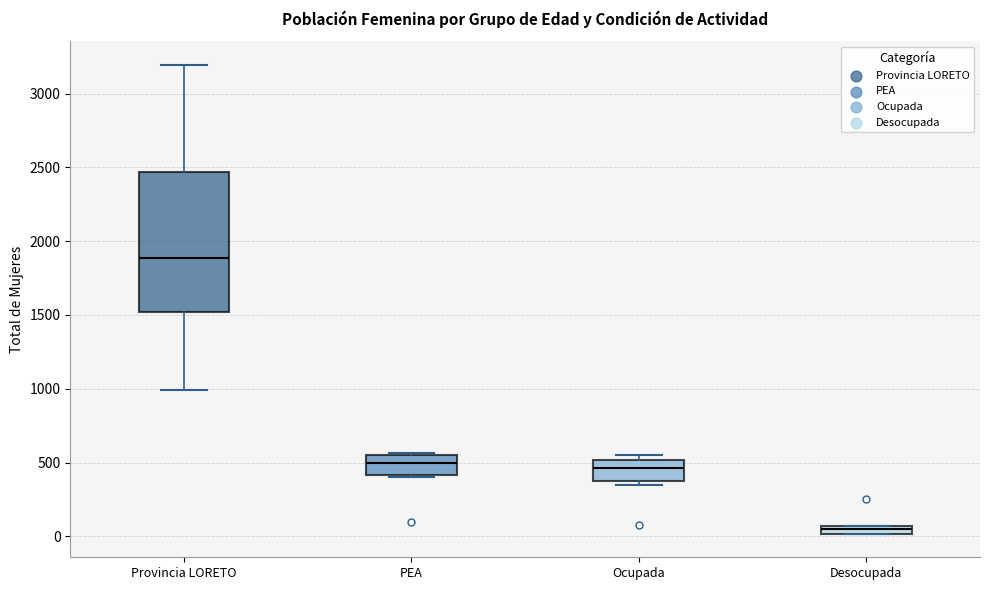

Comparing the boxes themselves (not the whiskers), which one is the tallest?

Provincia LORETO